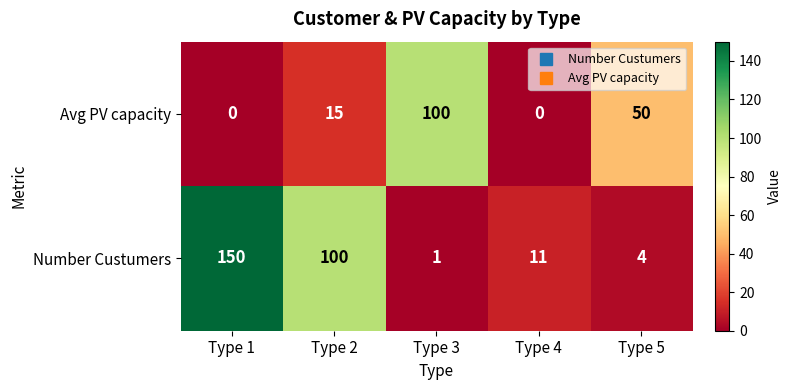

What is the difference between the Number Custumers values at Type 2 and Type 5?

96